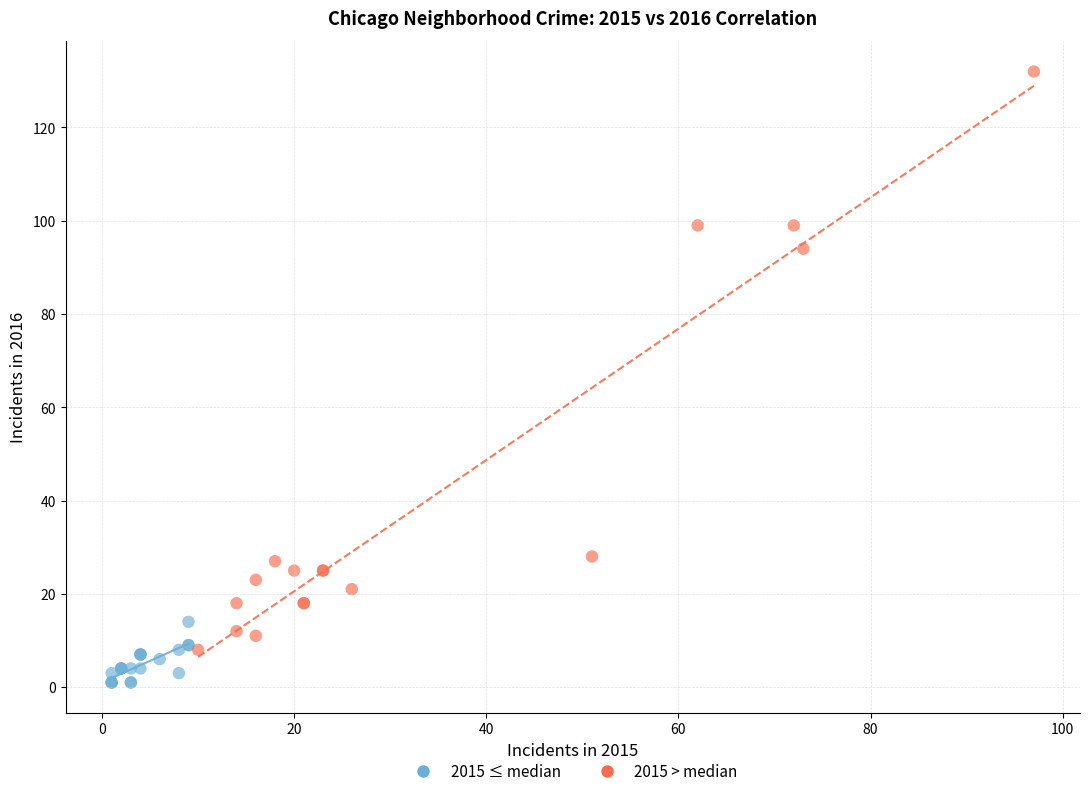

What are all the series names shown in the legend?

2015 ≤ median, 2015 > median